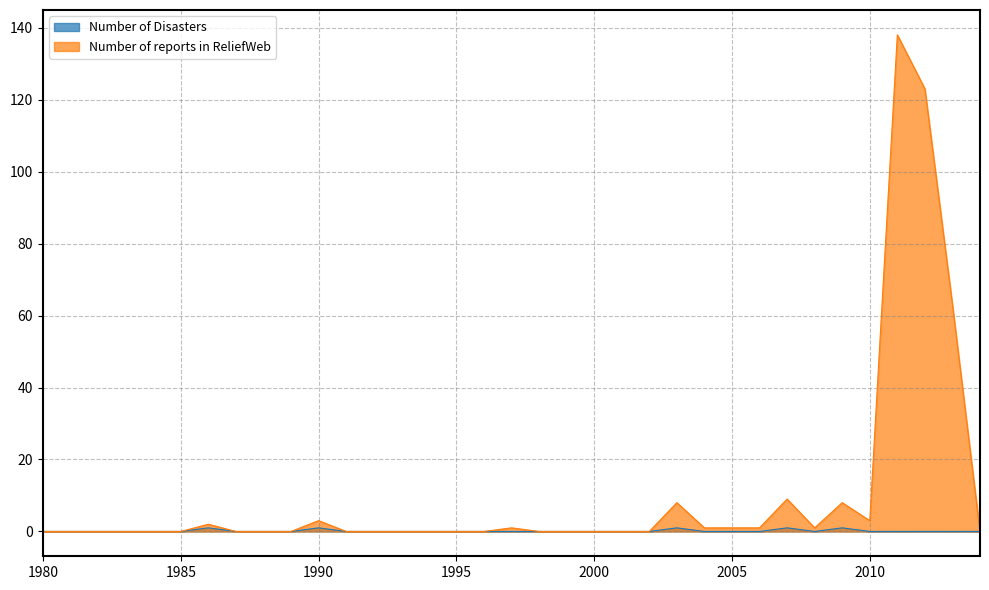

Rank the series at 2002 from highest to lowest value.

Number of Disasters, Number of reports in ReliefWeb